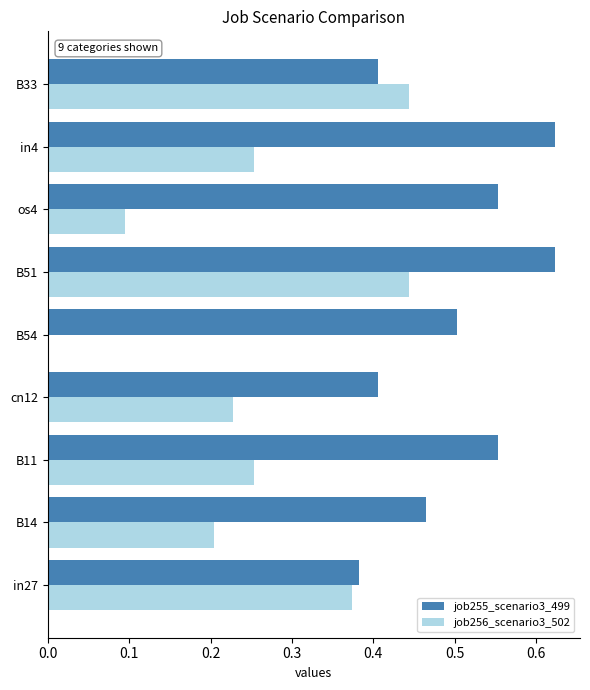

Is the value of job255_scenario3_499 at os4 greater than the value of job256_scenario3_502 at in27?

Yes